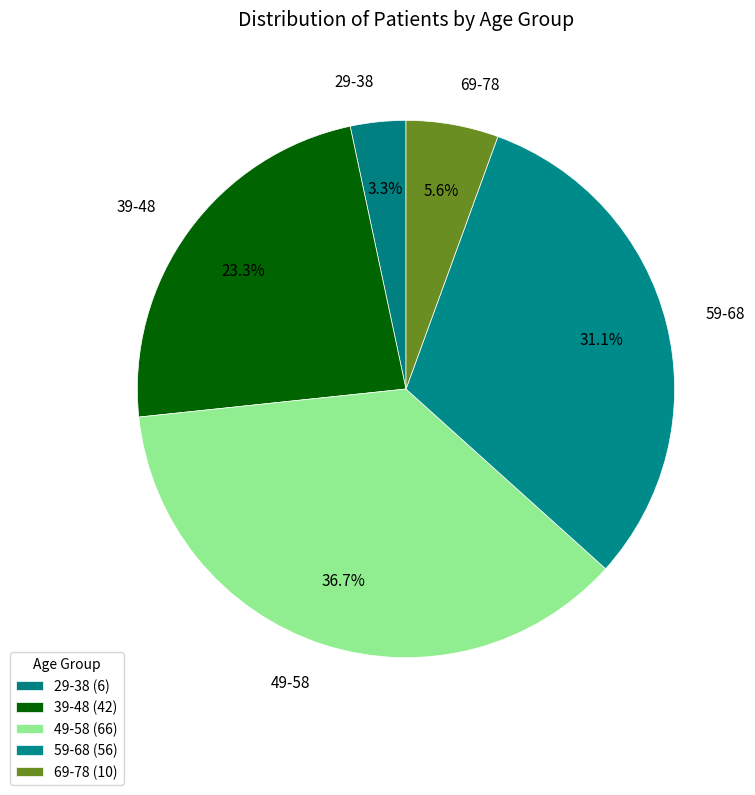

Does 39-48 represent more than half of the total?

No